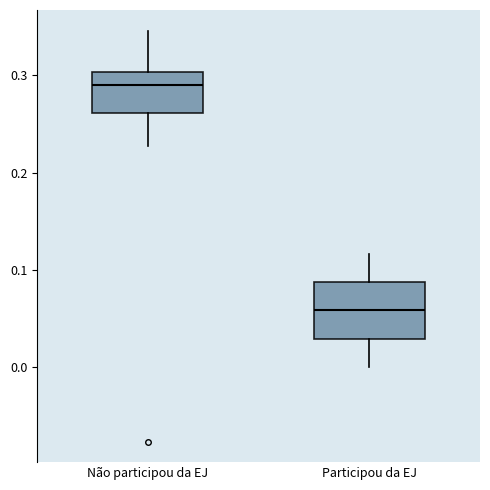

Where does the lower whisker of the box for Participou da EJ end on the y-axis? The values are not printed on the chart, so give them approximately, as read against the axis.

0.00